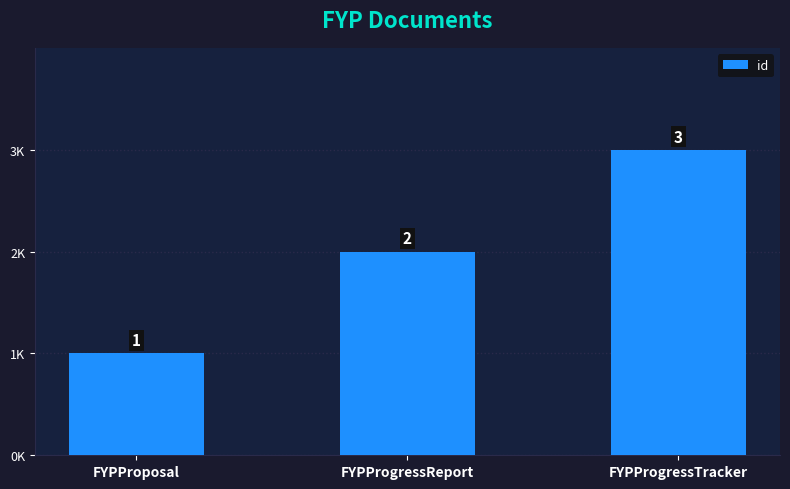

What is the smallest value displayed?

1